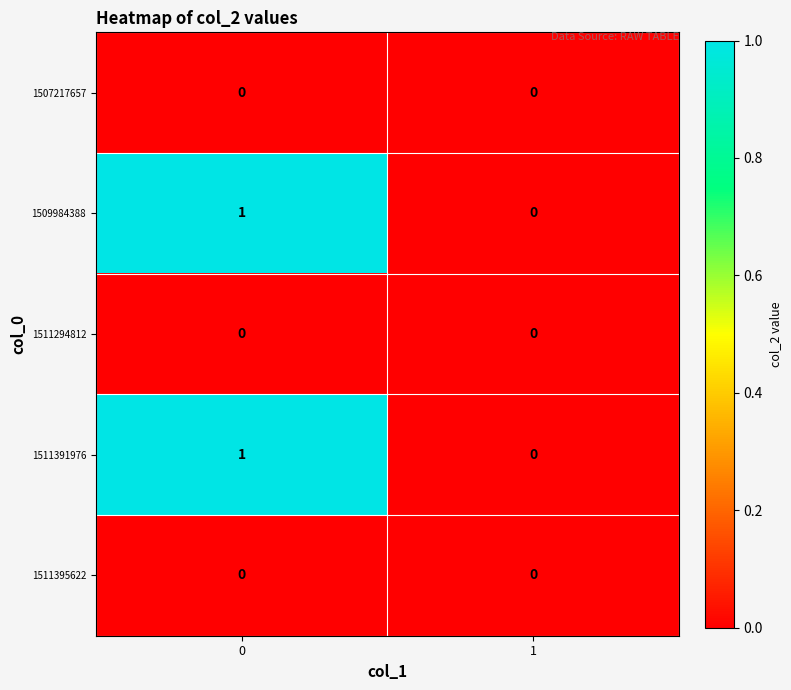

Rank the categories by 1511391976 value from highest to lowest.

0, 1